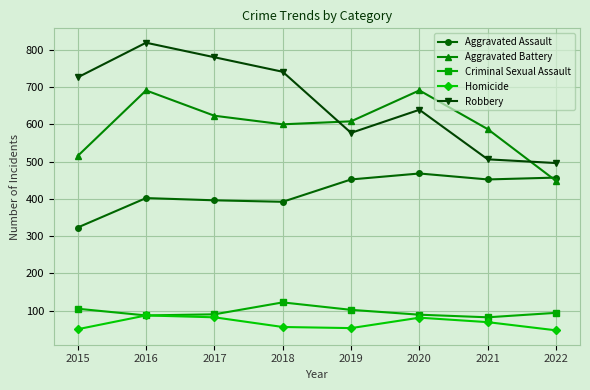

How many intersections are there between Aggravated Assault and Aggravated Battery?

1